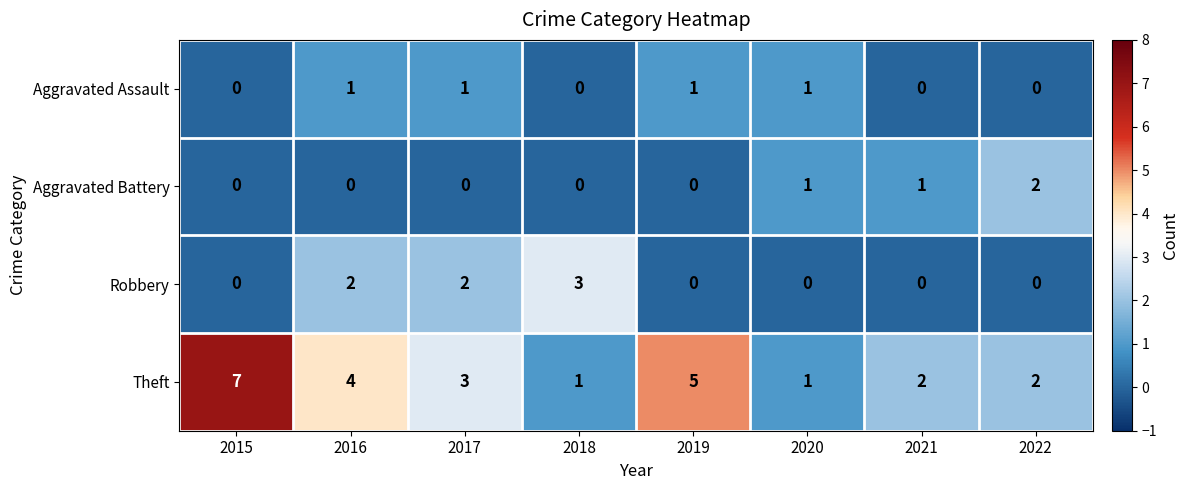

Between 2015 and 2016, which series saw the biggest shift?

Theft